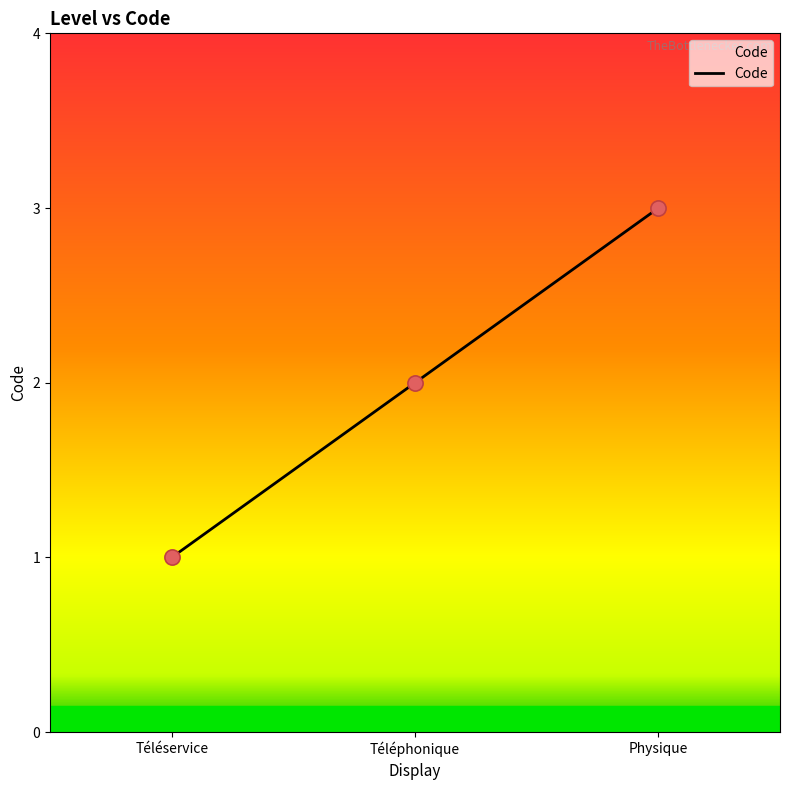

What is the change in value from Téléservice to Téléphonique?

+1